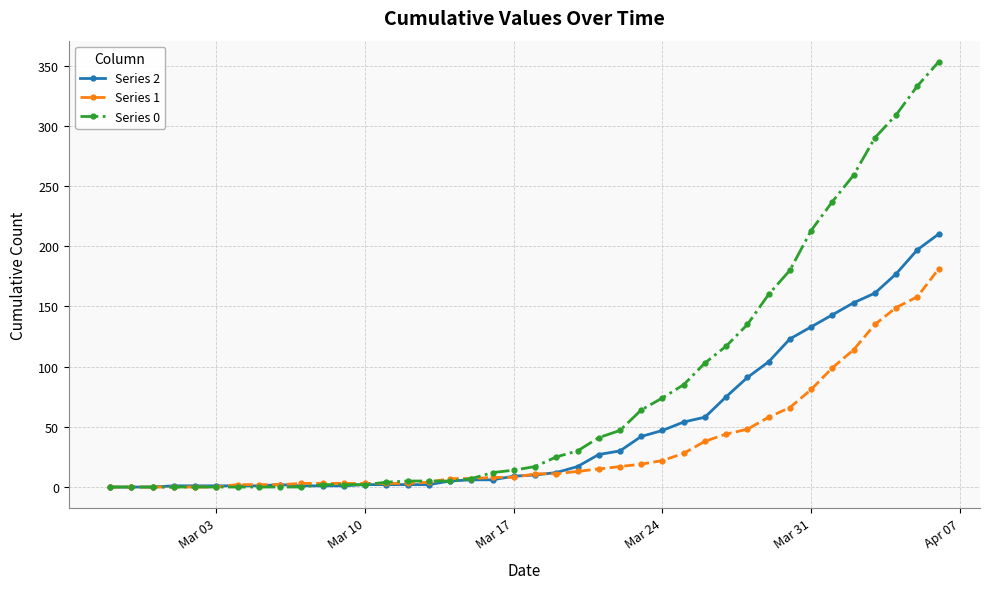

What is the difference between the maximum and second lowest values in the Series 2 series?

210